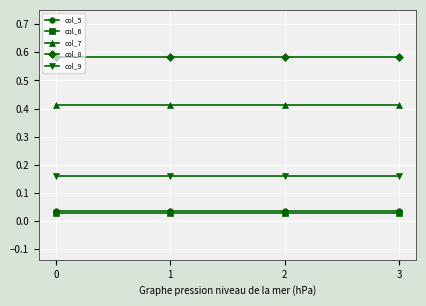

What are all the series names shown in the legend?

col_5, col_6, col_7, col_8, col_9